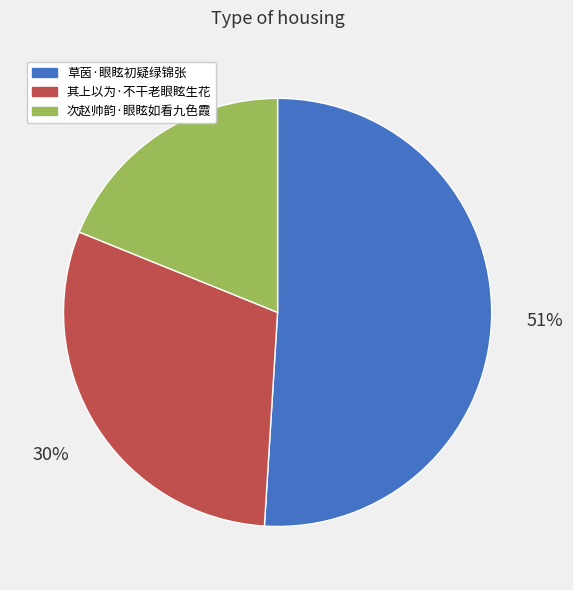

Between 其上以为·不干老眼眩生花 and 次赵帅韵·眼眩如看九色霞, which is larger?

其上以为·不干老眼眩生花